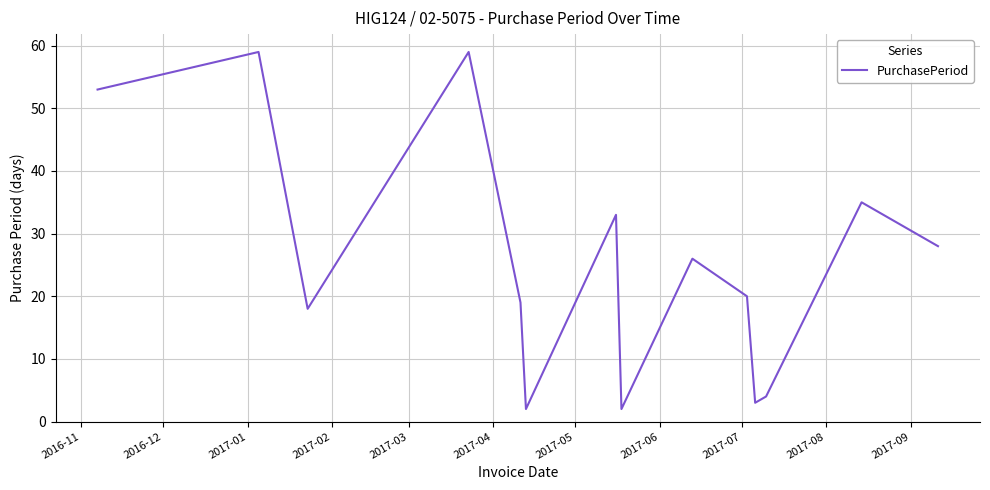

What is the difference between the maximum and minimum values?

57